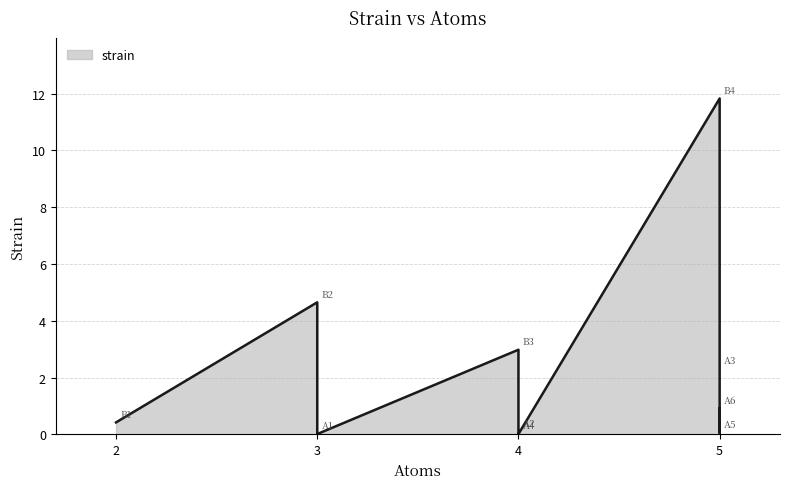

Reading left to right, extract all data points from this chart.

B1=0.4	B2=4.7	B3=3.0	B4=11.8	A1=0.0	A2=0.1	A3=2.3	A4=0.0	A5=0.1	A6=0.9